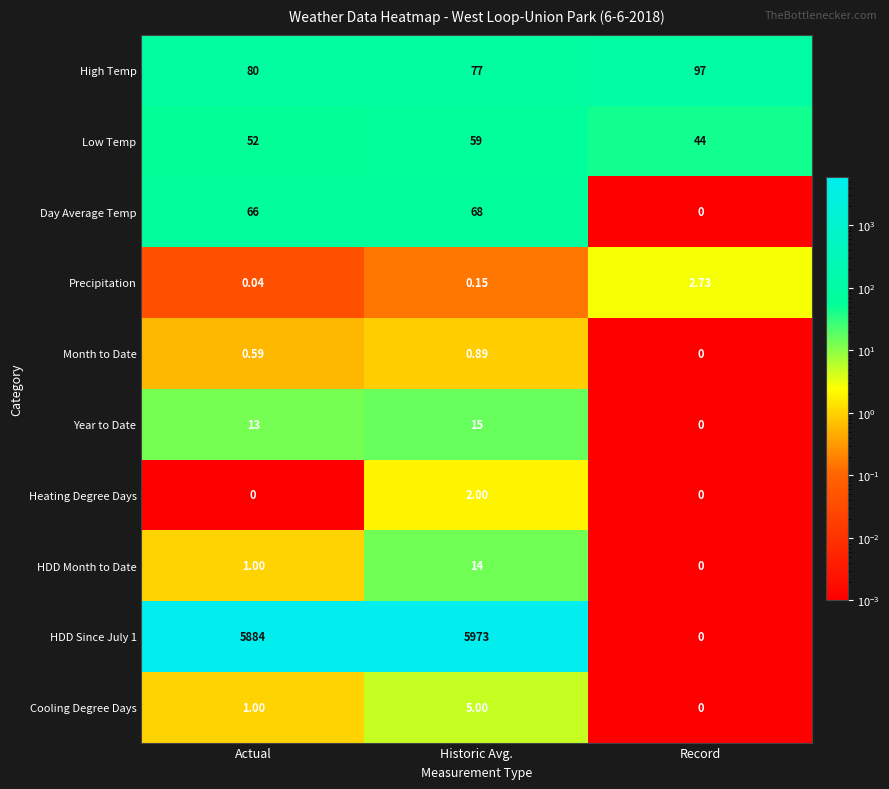

At which label does Day Average Temp reach its minimum?

Record